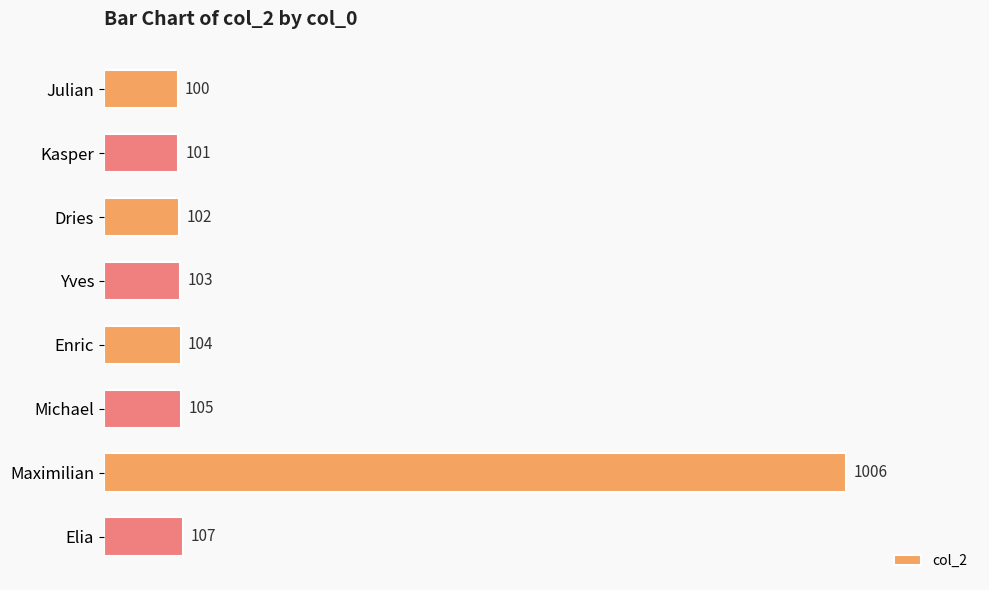

List the labels in order of value, smallest first.

Julian, Kasper, Dries, Yves, Enric, Michael, Elia, Maximilian